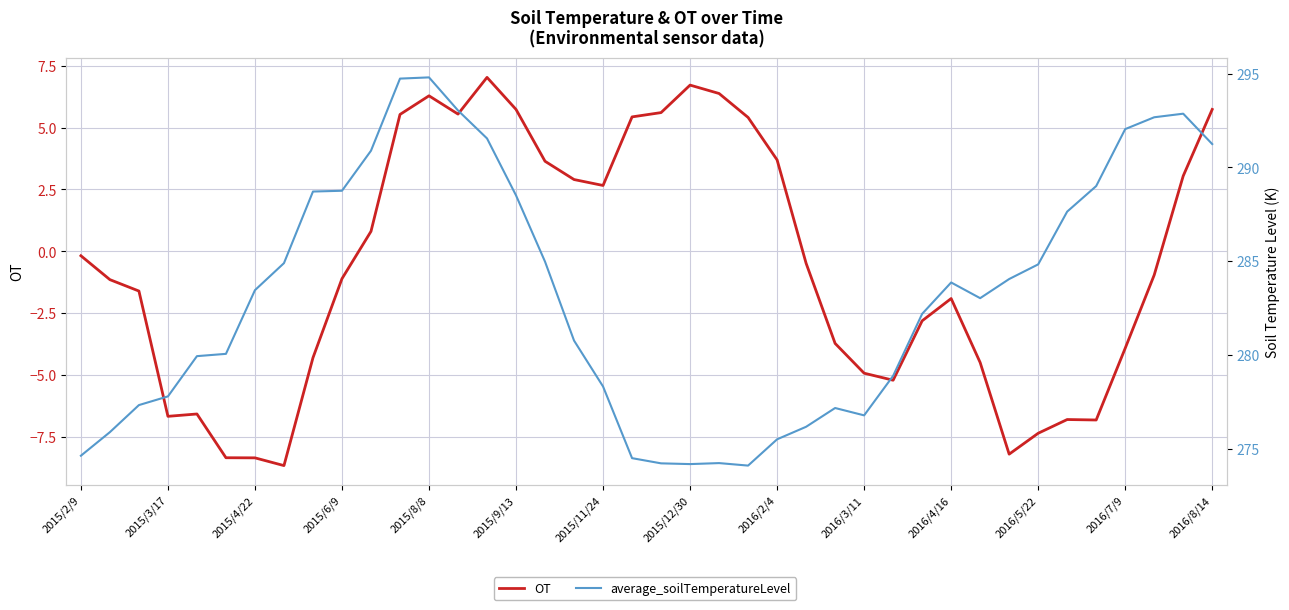

How many values in OT are below zero?

23